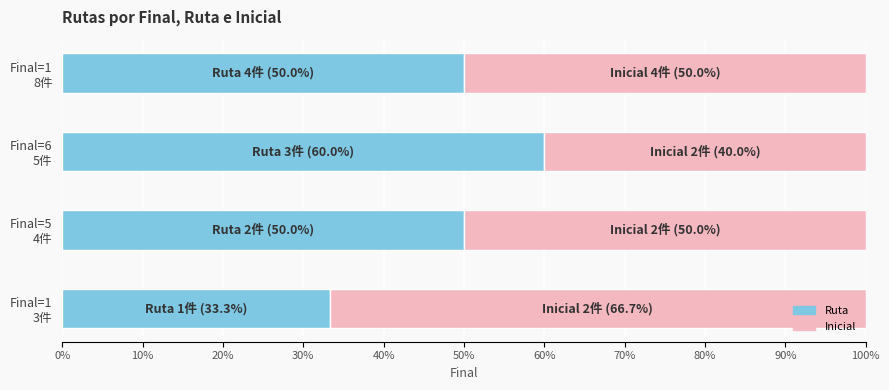

What are all the series names shown in the legend?

Ruta, Inicial